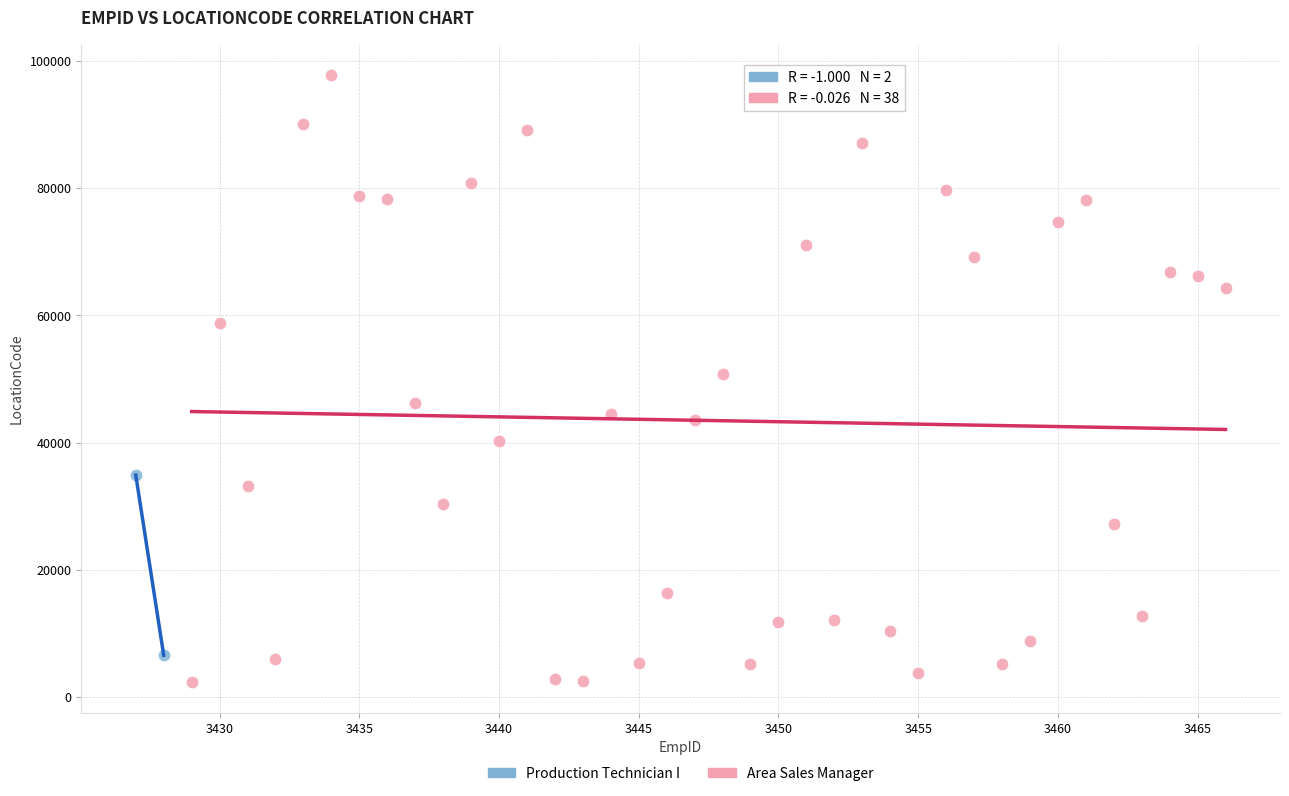

What are all the series names shown in the legend?

Production Technician I, Area Sales Manager